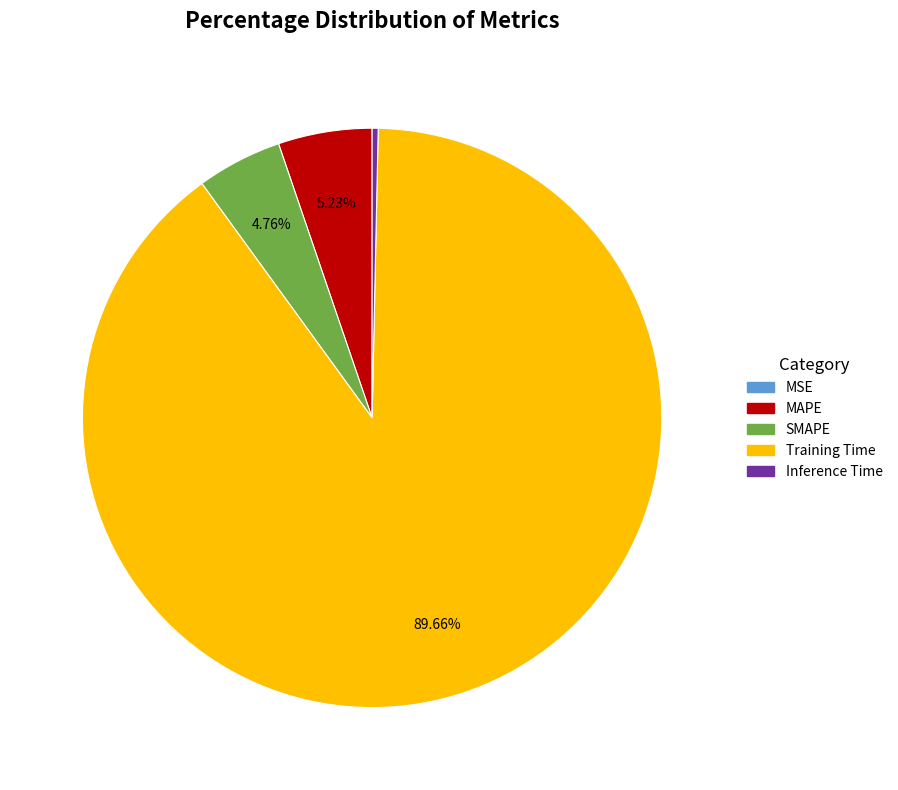

Which slice is the largest?

Training Time